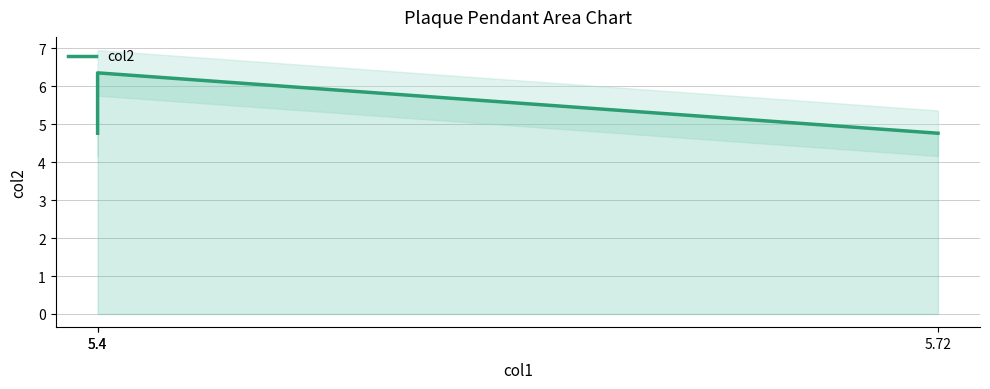

Reading right to left, extract all data points from this chart.

4.8	6.3	4.8